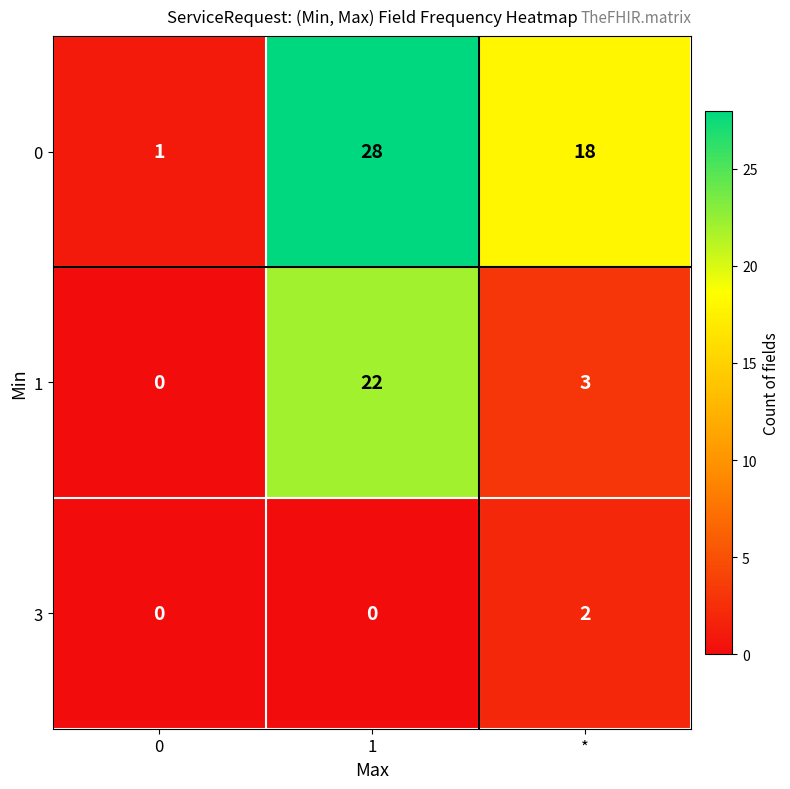

Count the number of categories in the chart.

3